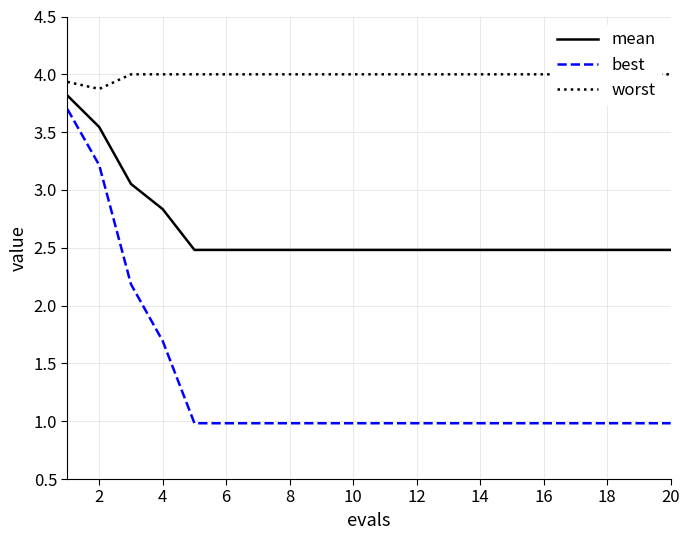

True or false: worst and mean cross at least once.

False